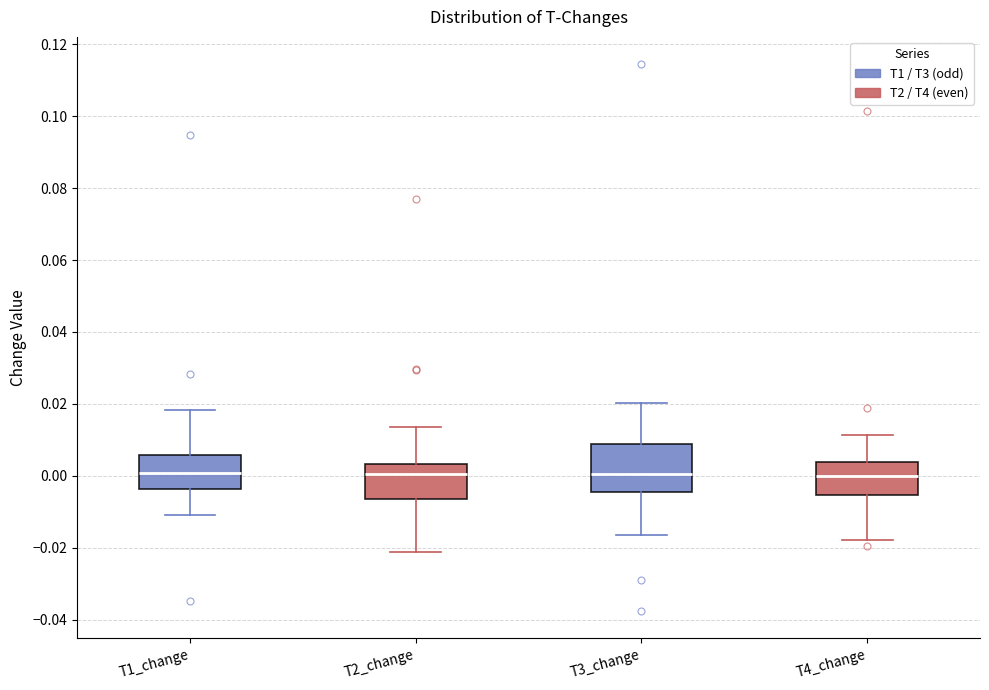

Comparing the boxes themselves (not the whiskers), which one is the tallest?

T3_change